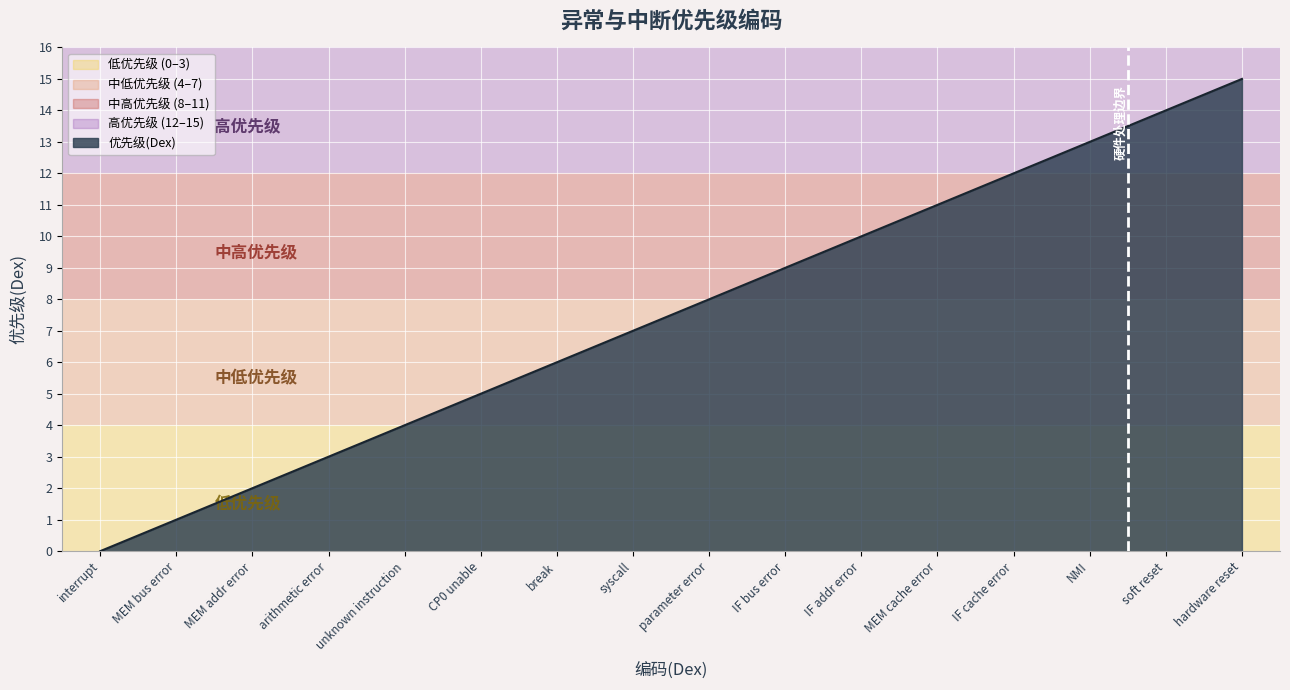

The chart shows a value of 13 at CP0 unable. True or false?

False